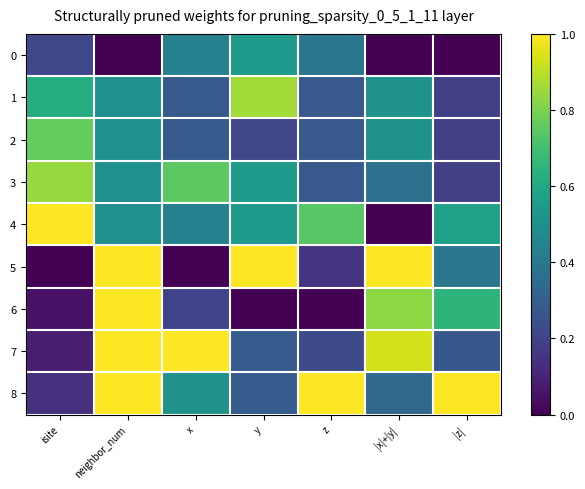

Reading left to right, transcribe all the data shown in this chart.

row_0: isite=0.2	neighbor_num=0.0	x=0.4	y=0.5	z=0.4	|x|+|y|=0.0	|z|=0.0
row_1: isite=0.6	neighbor_num=0.5	x=0.3	y=0.9	z=0.3	|x|+|y|=0.5	|z|=0.2
row_2: isite=0.8	neighbor_num=0.5	x=0.3	y=0.2	z=0.3	|x|+|y|=0.5	|z|=0.2
row_3: isite=0.8	neighbor_num=0.5	x=0.7	y=0.5	z=0.3	|x|+|y|=0.4	|z|=0.2
row_4: isite=1.0	neighbor_num=0.5	x=0.4	y=0.5	z=0.7	|x|+|y|=0.0	|z|=0.6
row_5: isite=0.0	neighbor_num=1.0	x=0.0	y=1.0	z=0.2	|x|+|y|=1.0	|z|=0.4
row_6: isite=0.0	neighbor_num=1.0	x=0.2	y=0.0	z=0.0	|x|+|y|=0.8	|z|=0.6
row_7: isite=0.1	neighbor_num=1.0	x=1.0	y=0.3	z=0.2	|x|+|y|=0.9	|z|=0.3
row_8: isite=0.1	neighbor_num=1.0	x=0.5	y=0.3	z=1.0	|x|+|y|=0.3	|z|=1.0